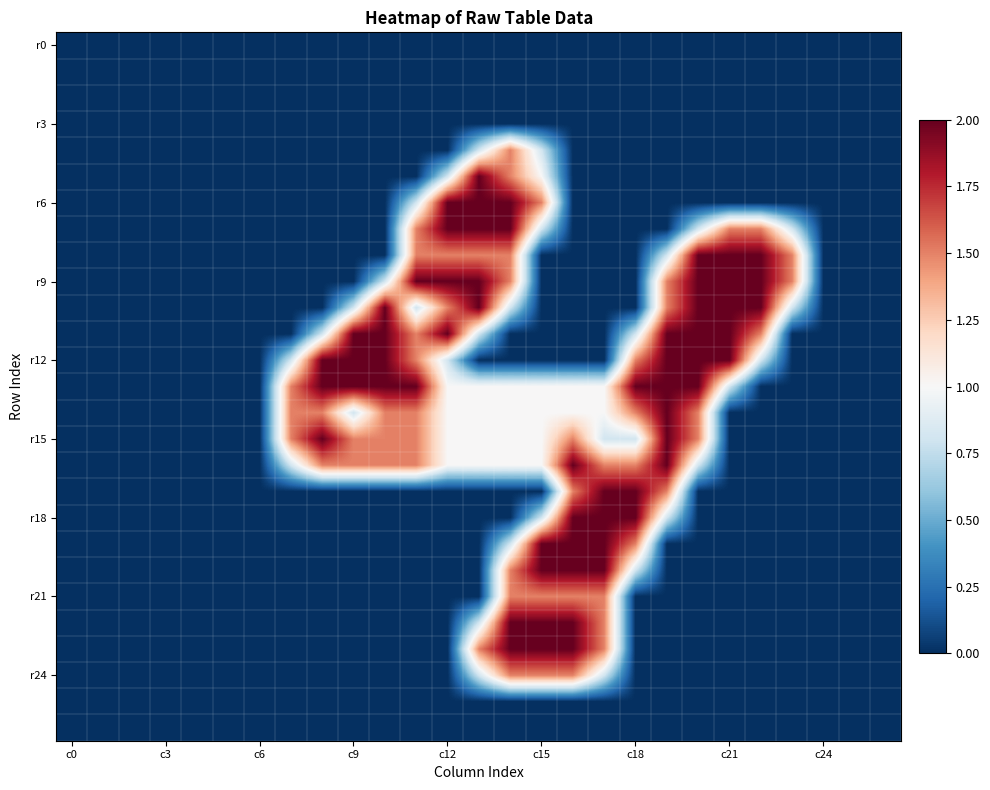

At how many categories does at least one series exceed 1?

17